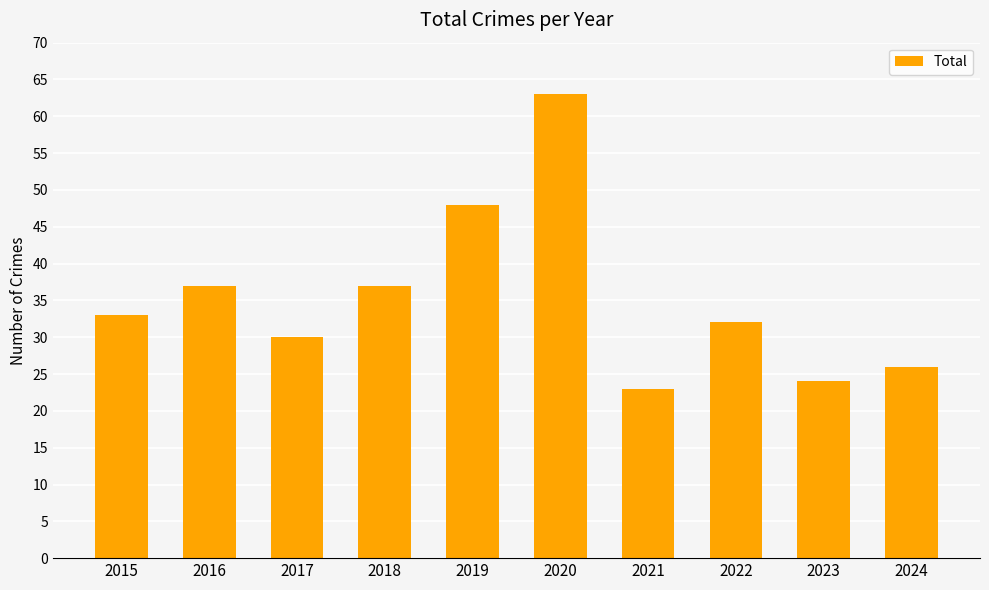

The chart shows a value of 23 at 2018. True or false?

False